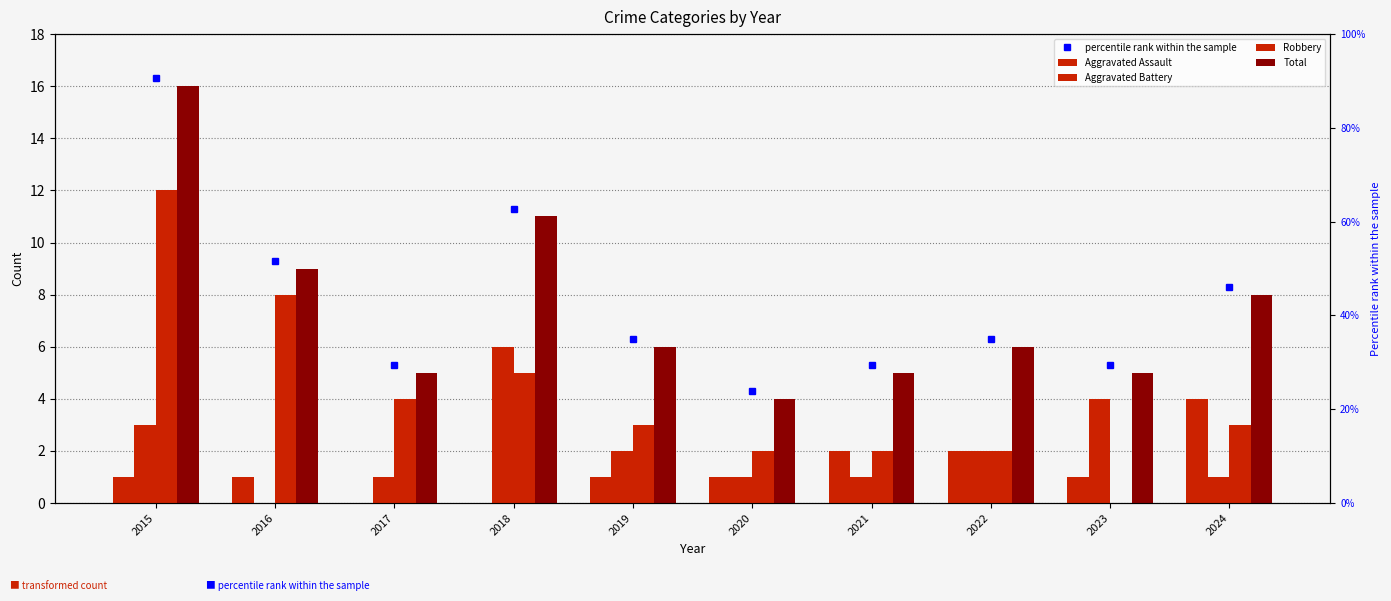

Are the bars grouped side by side (vs. stacked)?

Yes